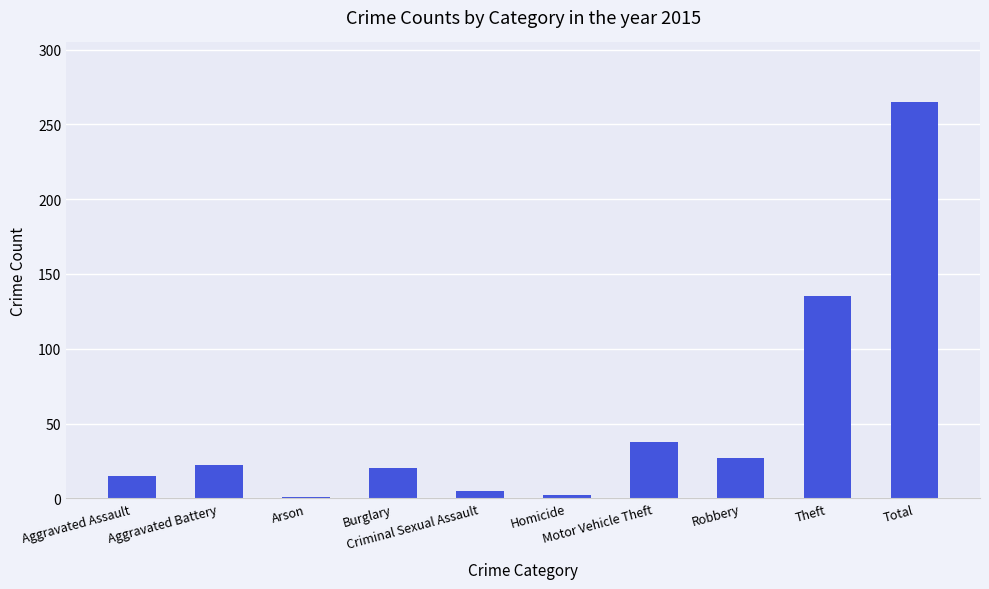

What is the difference between the maximum and minimum values?

264